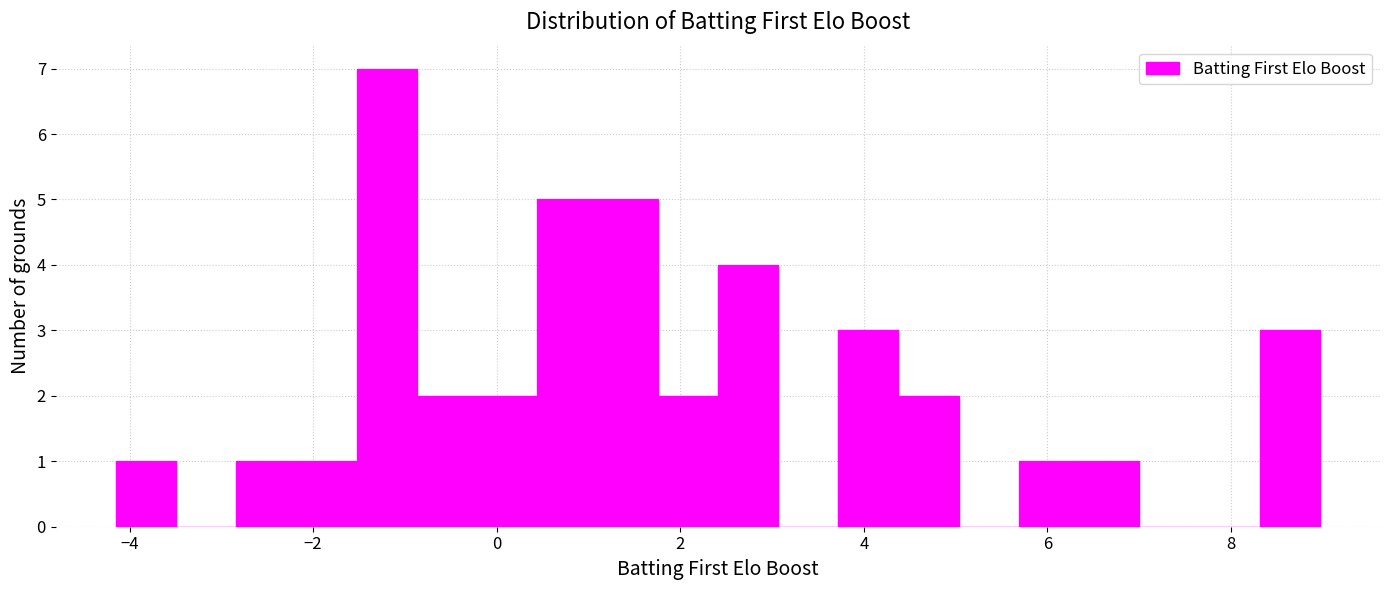

Around what value on the x-axis is the tallest bar? Give the approximate position of its centre, as read against the axis.

-1.2